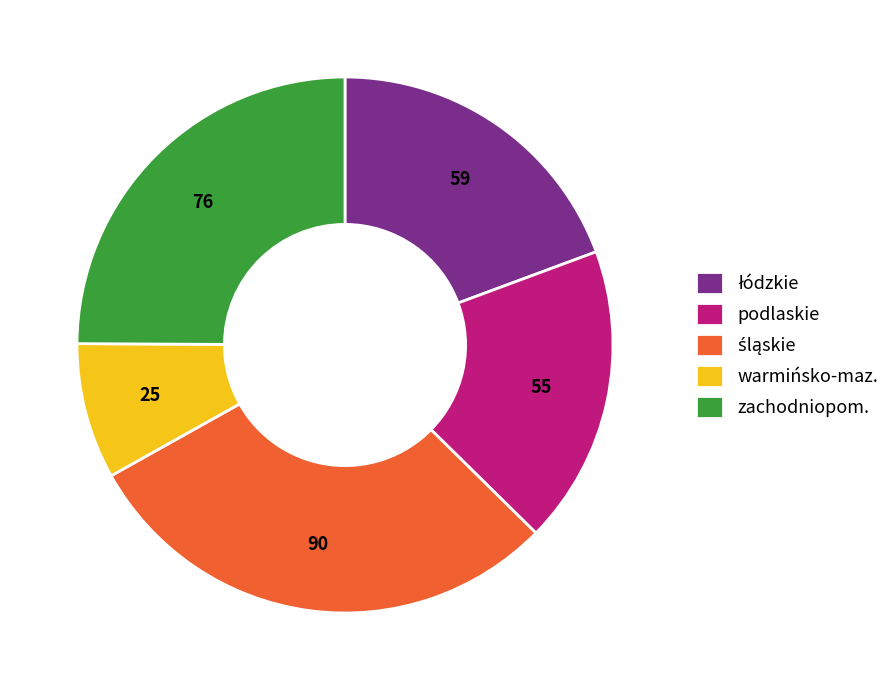

Count the number of slices in the pie.

5